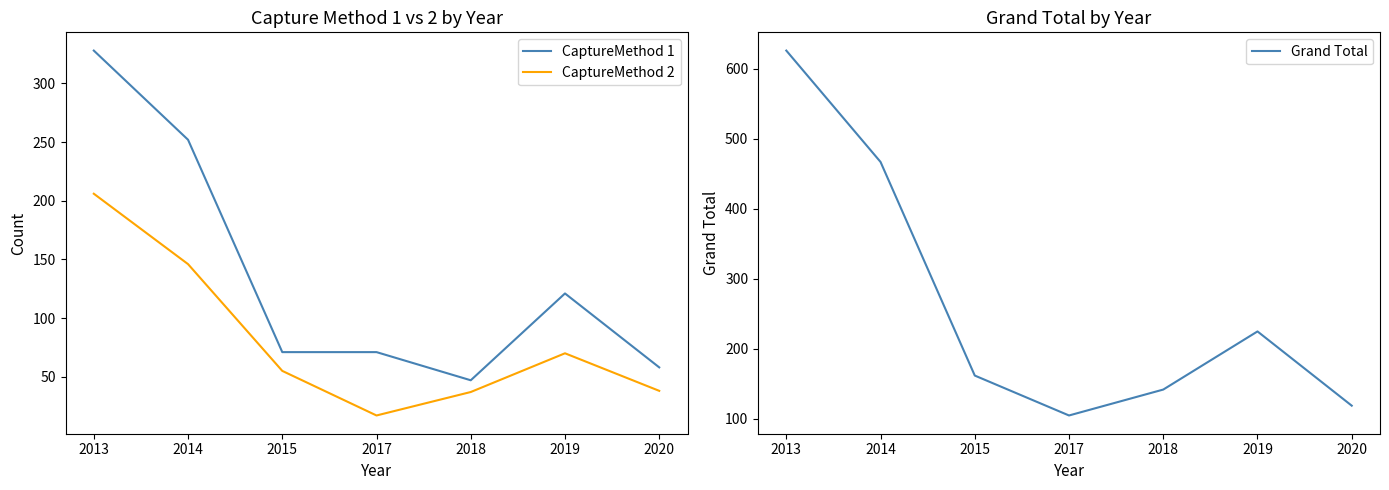

Is the value of Grand Total at 2018 greater than the value of CaptureMethod 2 at 2015?

Yes